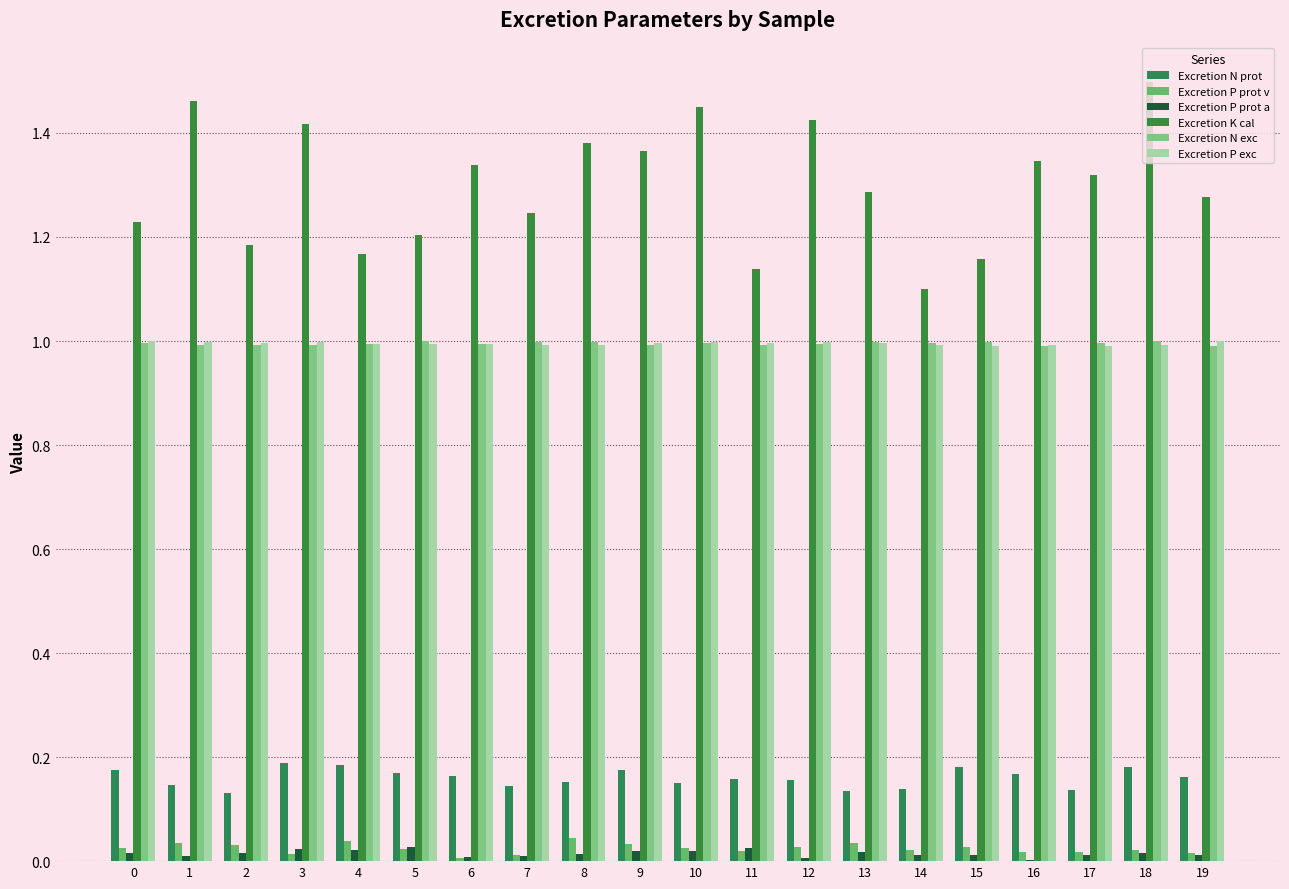

Which series has the widest spread of values?

Excretion K cal